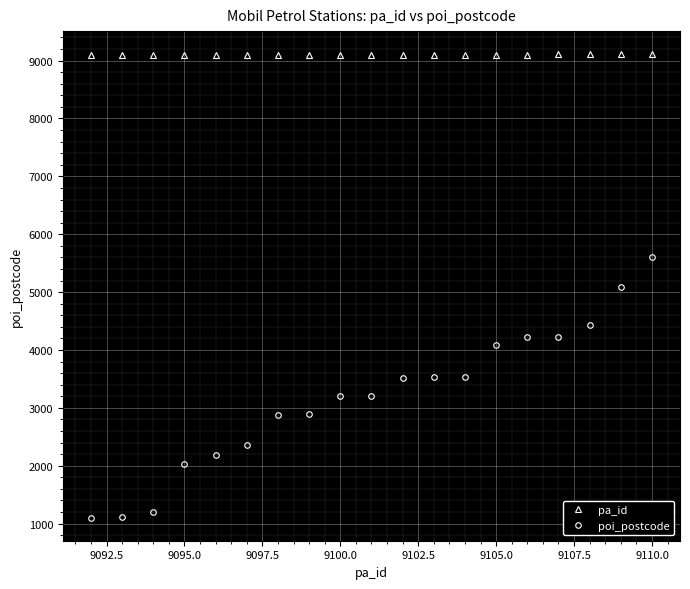

What is the minimum value shown in the chart?

1103